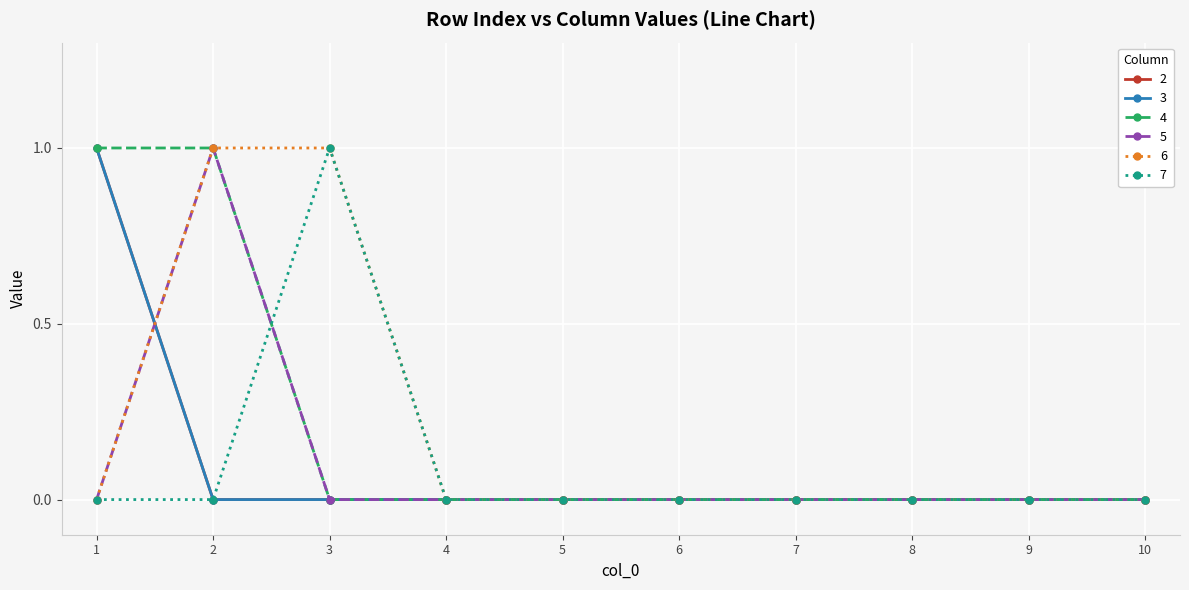

Count the 7 values in the range 0 to 1.

10